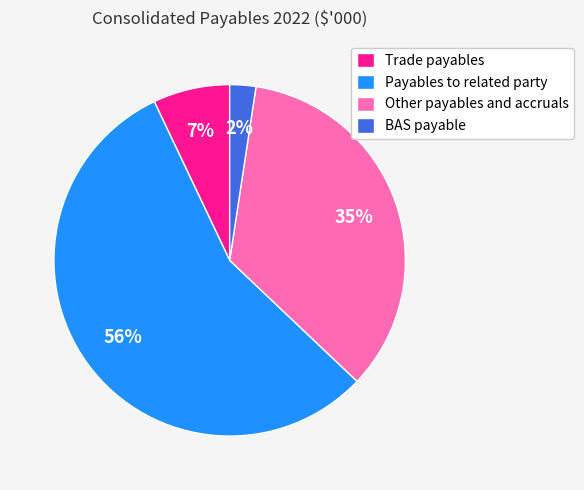

Combined, do Payables to related party and BAS payable account for over 50%?

Yes